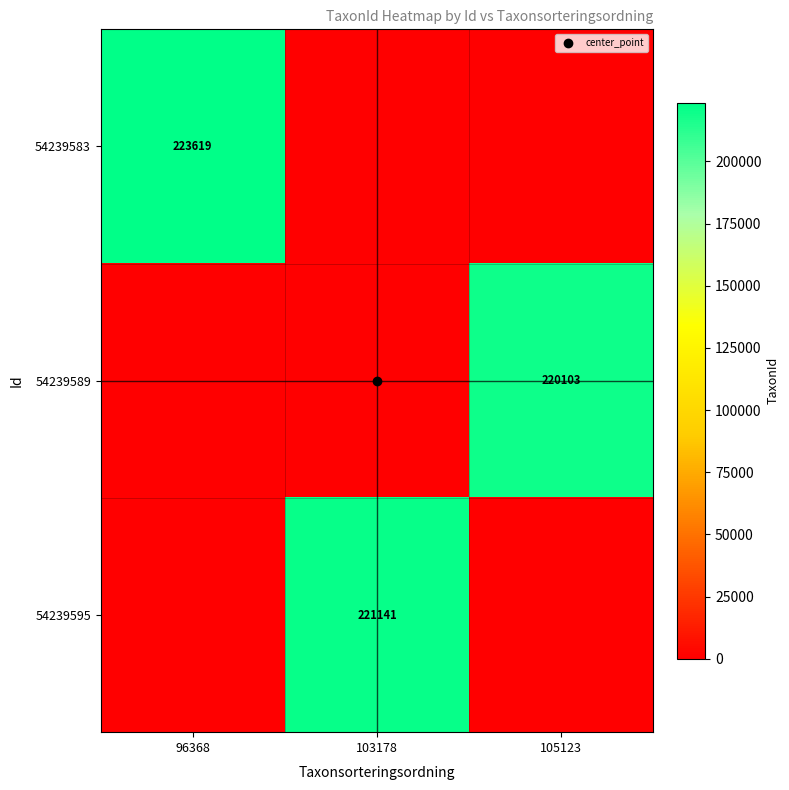

What is the spread (max minus min) of values at 103178?

221141